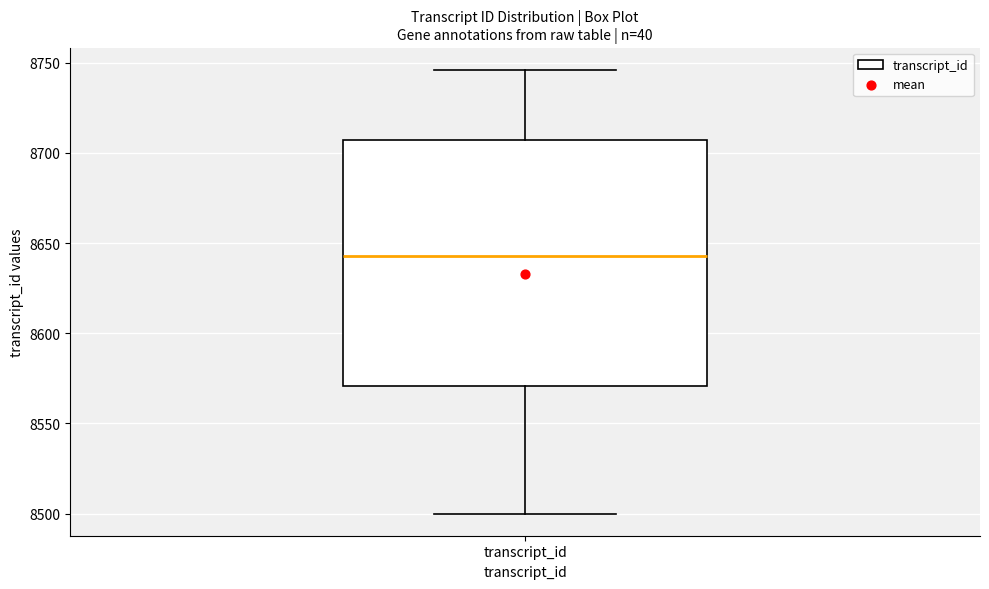

Transcribe this box plot: give where the median line is, the range the box spans, and where the two whiskers end, as read against the y-axis. The values are not printed on the chart, so give them approximately, as read against the axis.

median 8645, box 8570 to 8705, whiskers 8500 to 8745